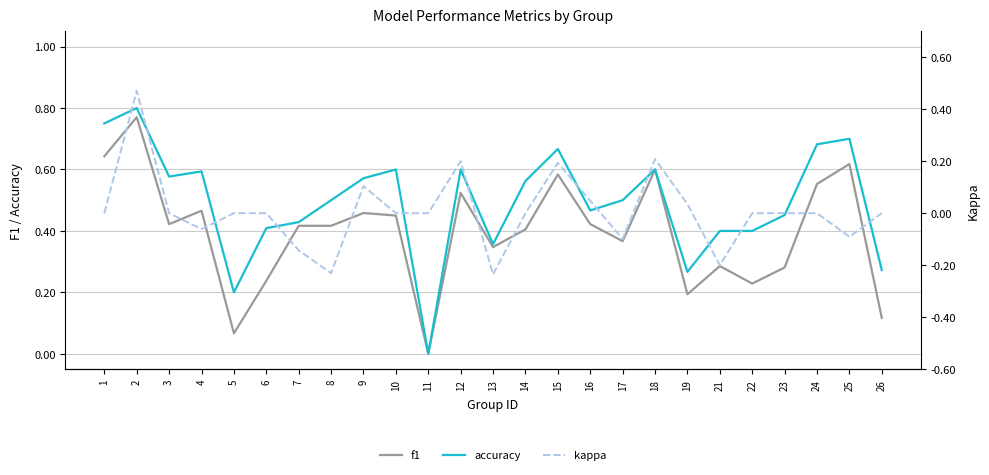

Between 11 and 24, which series saw the biggest shift?

accuracy